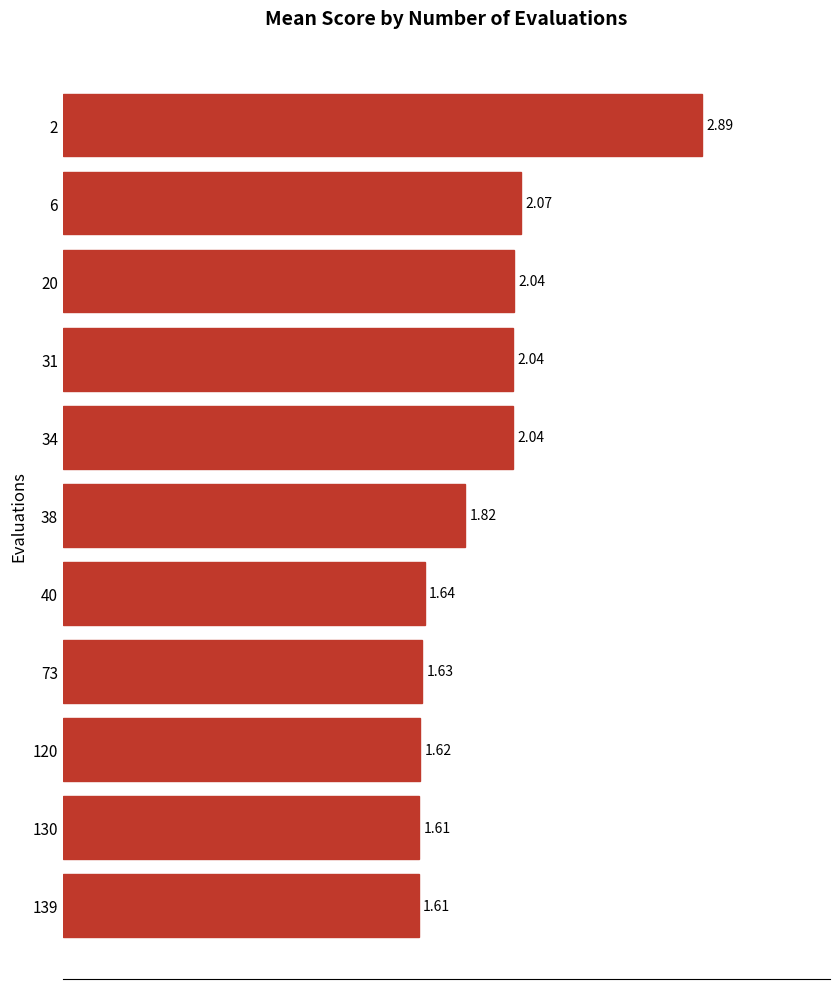

What is the average value?

1.9